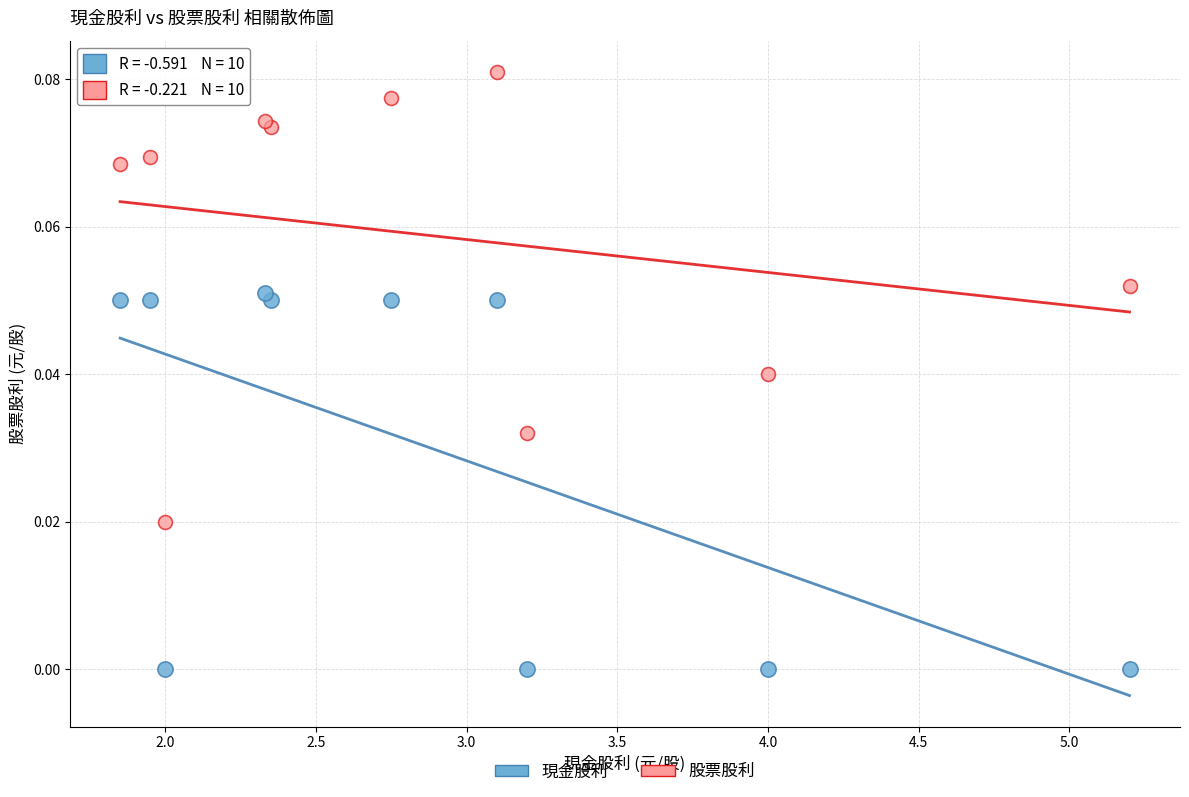

Which series has the largest Y range (max minus min)?

股票股利